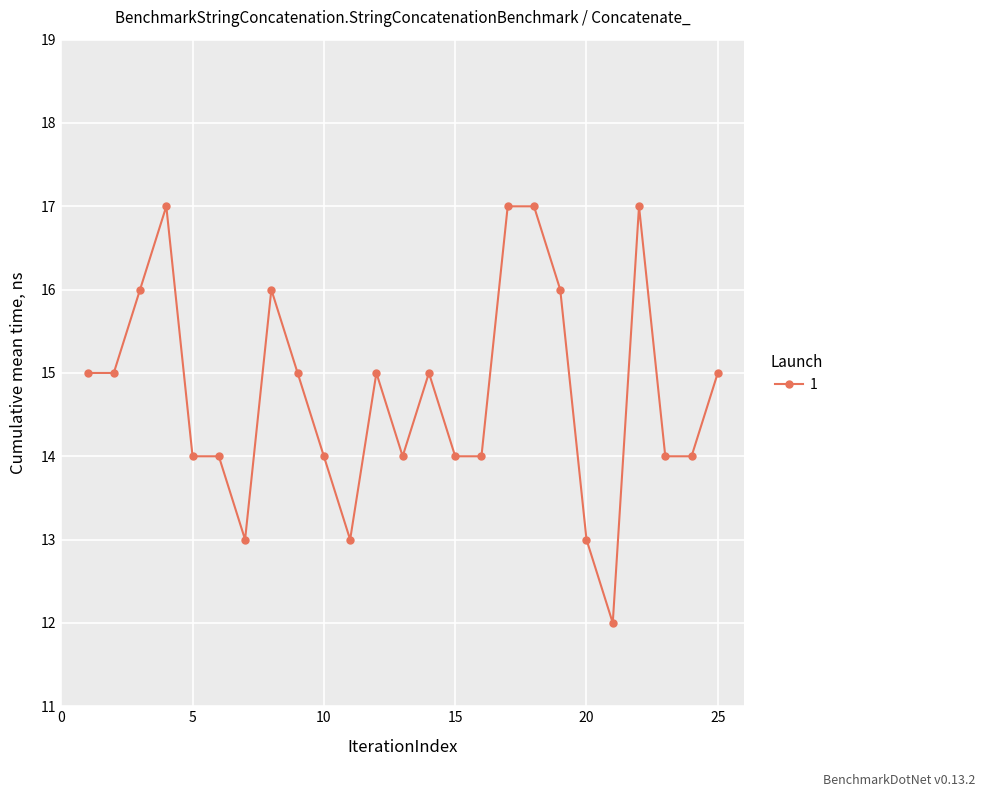

What is the difference between the maximum and minimum values?

5